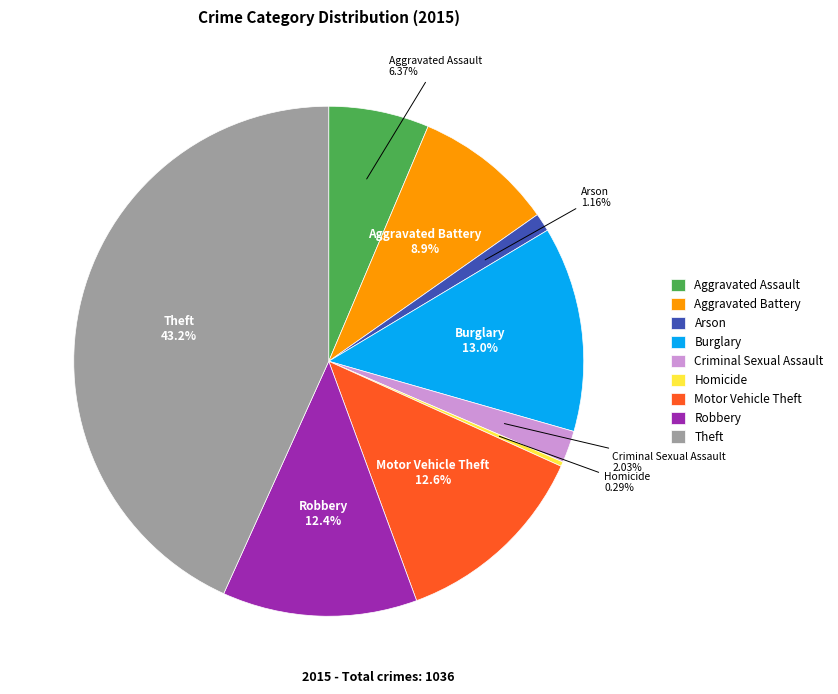

Which has a higher value, Criminal Sexual Assault or Homicide?

Criminal Sexual Assault